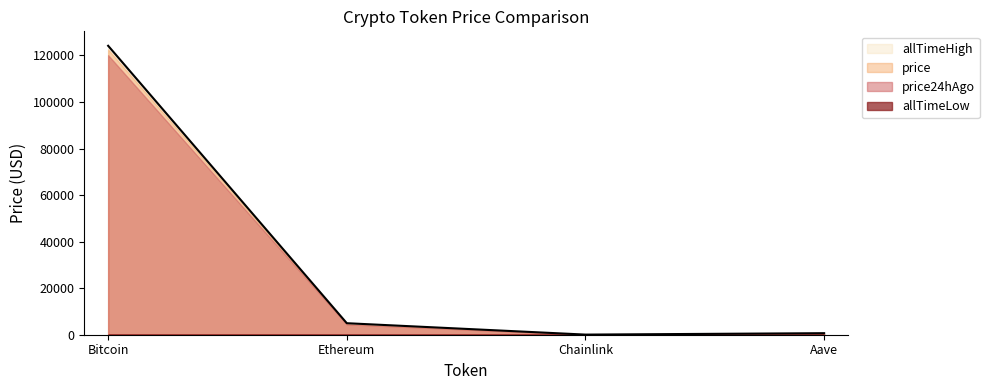

At which category does the chart reach its peak across all series?

Bitcoin